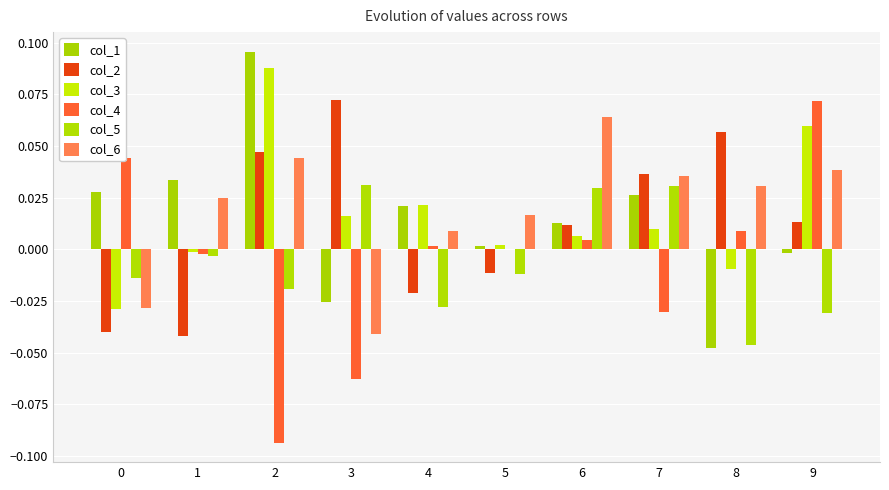

How many groups of bars are there?

10